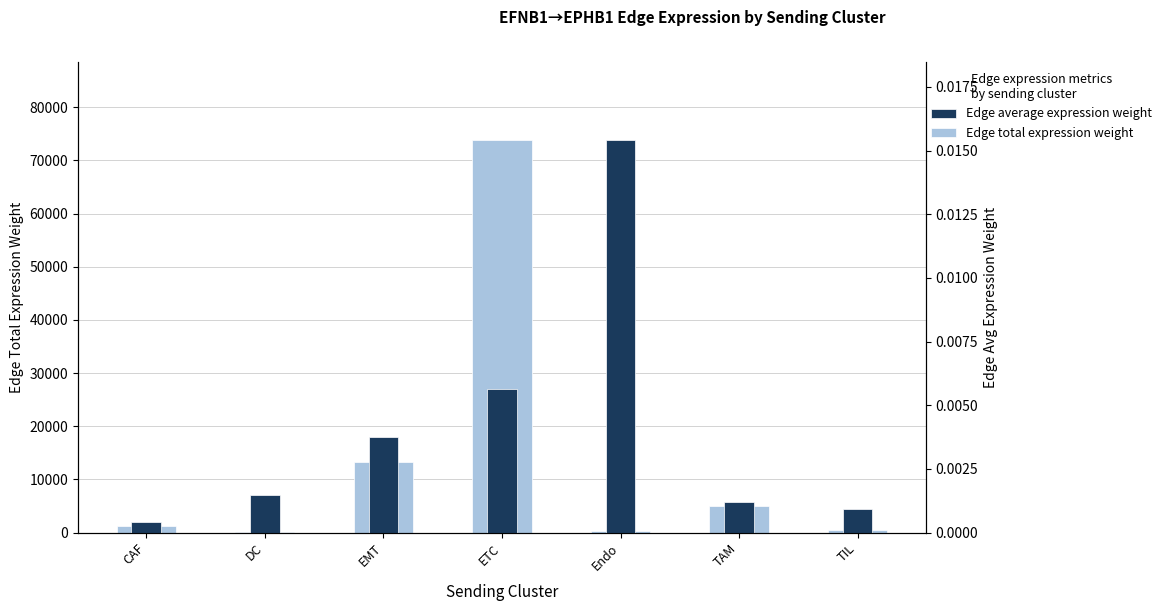

What is the difference between the maximum and minimum values in the Edge total expression weight series?

73695.1